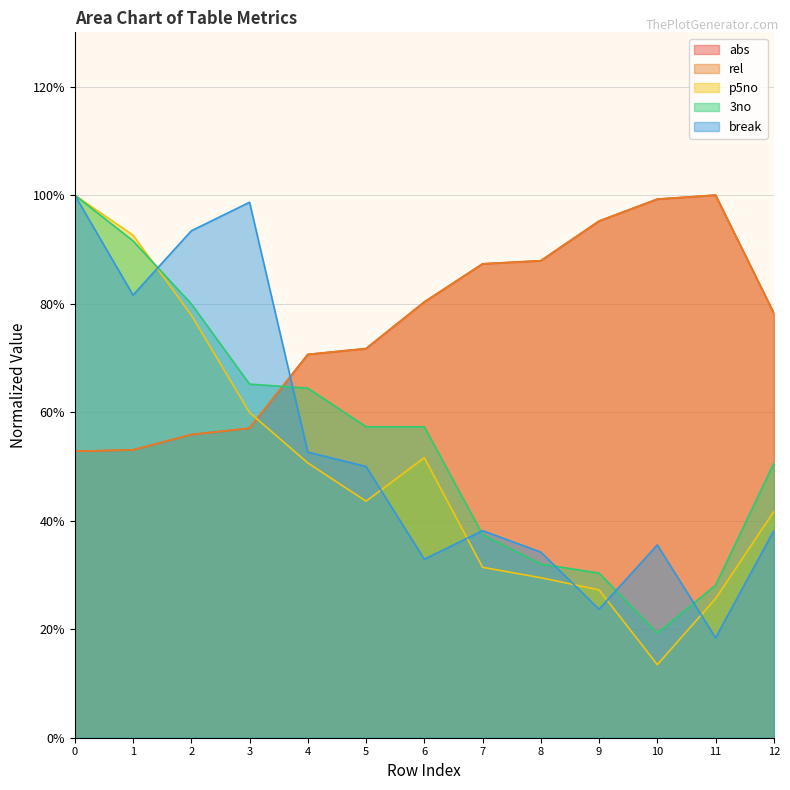

Rank the categories by rel value from lowest to highest.

0, 1, 2, 3, 4, 5, 12, 6, 7, 8, 9, 10, 11